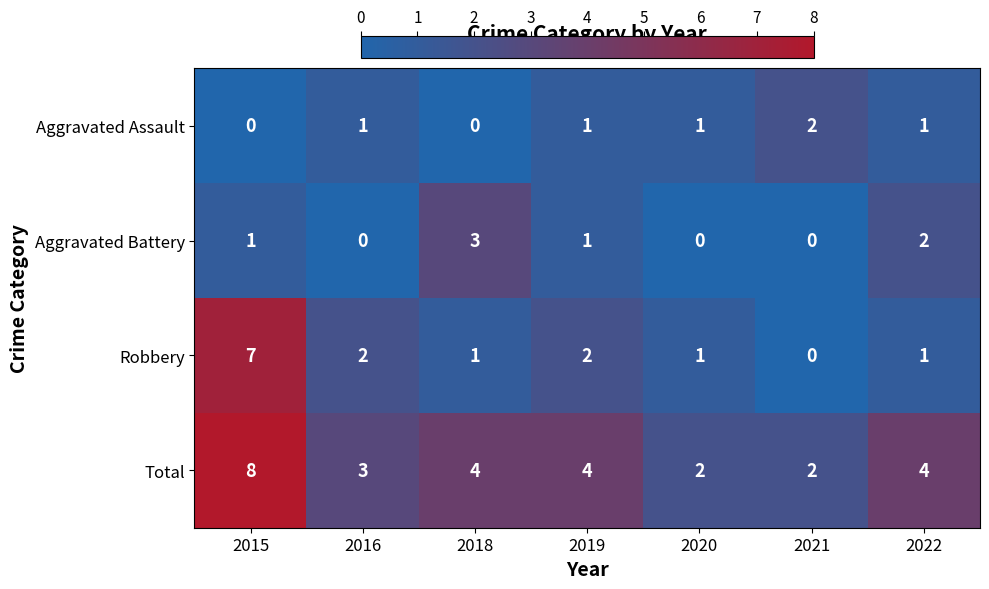

What is the sum of all Aggravated Assault values?

6